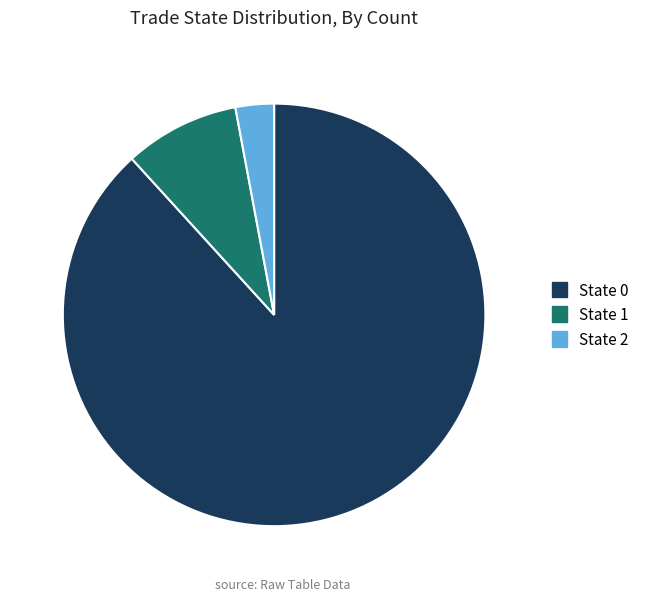

Which slice is the largest?

State 0